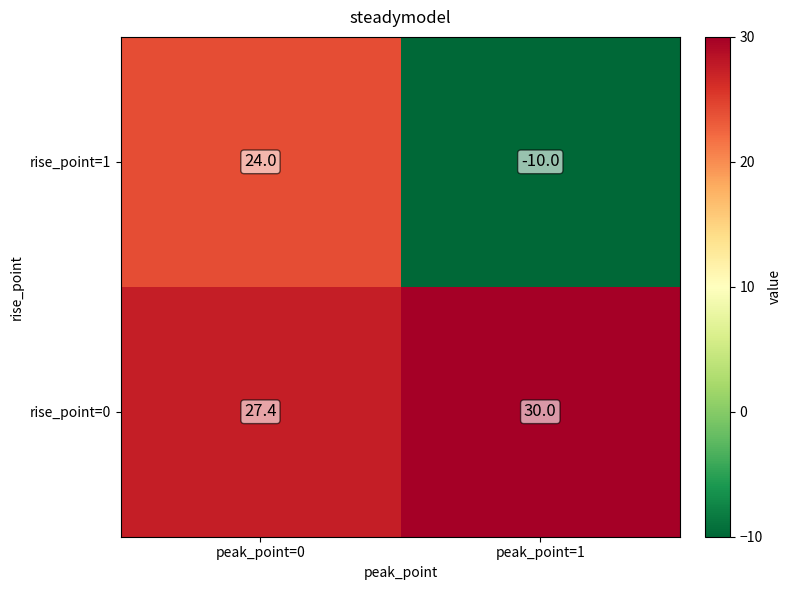

Which label corresponds to the smallest value in the chart?

peak_point=1